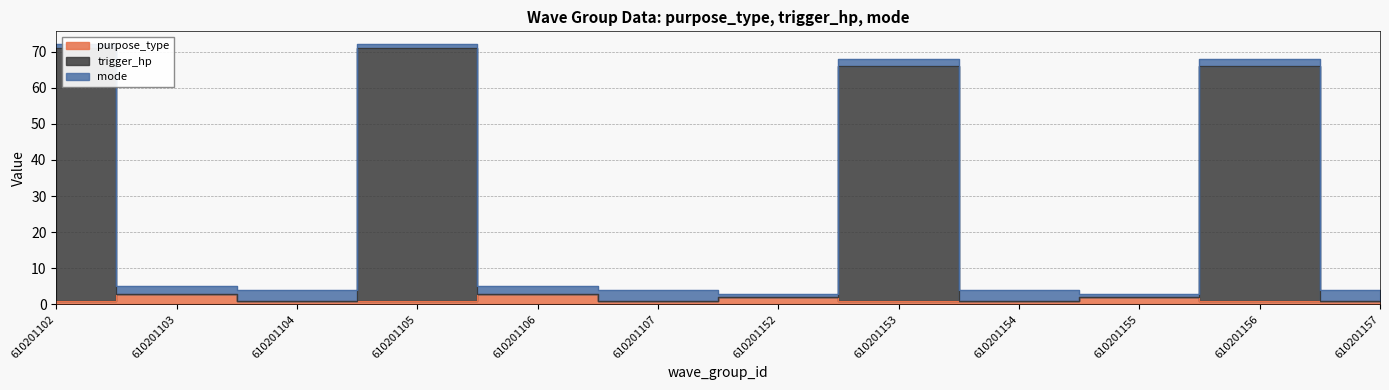

In trigger_hp, how many points are lower than both neighbors (excluding endpoints)?

3